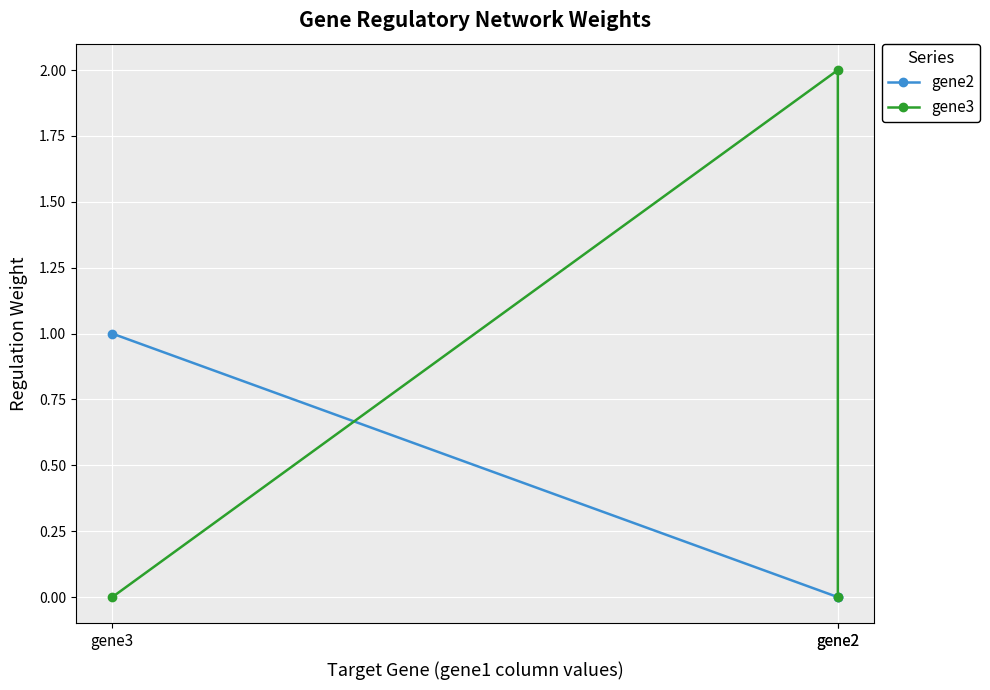

What is the average value of the gene2 series?

0.3